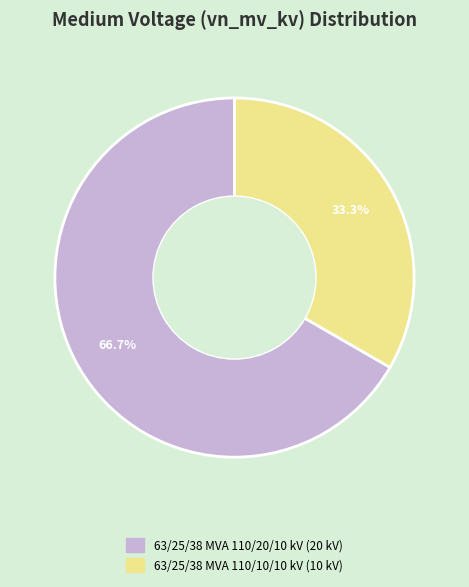

How many slices are in this pie chart?

2